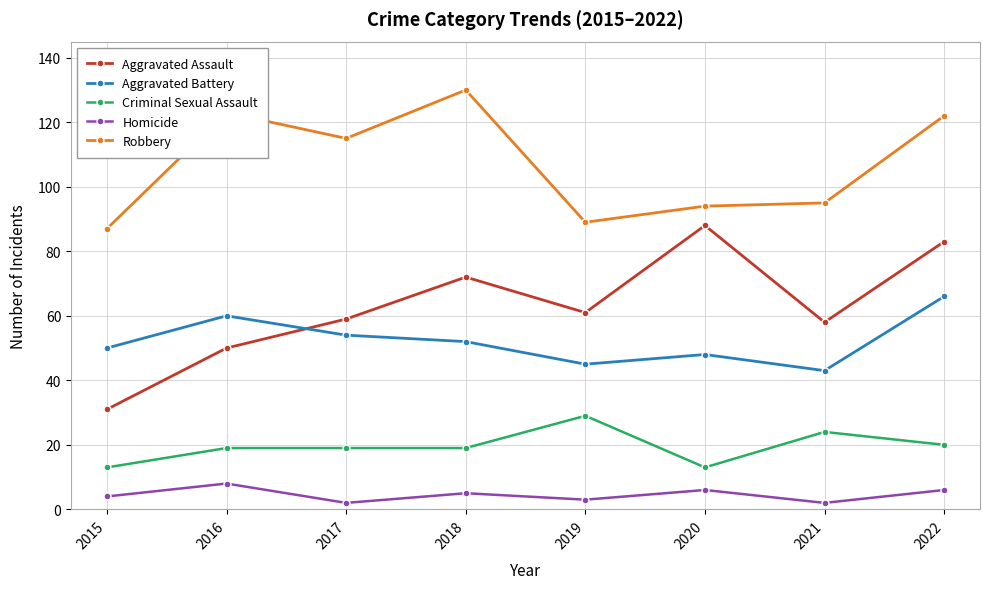

List the labels in order of Aggravated Battery value, smallest first.

2021, 2019, 2020, 2015, 2018, 2017, 2016, 2022